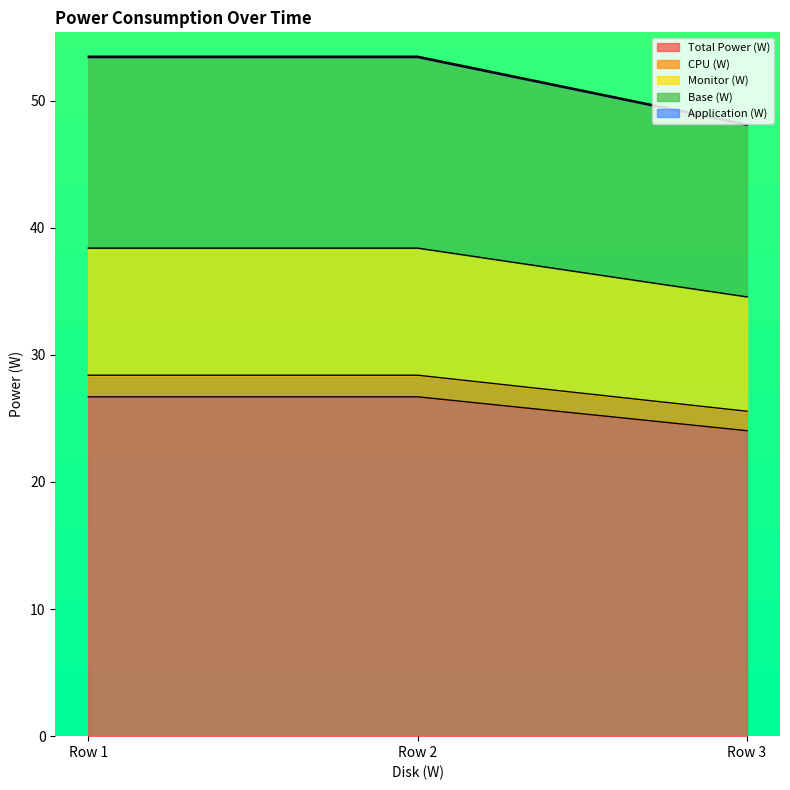

How many series are shown in this chart?

5